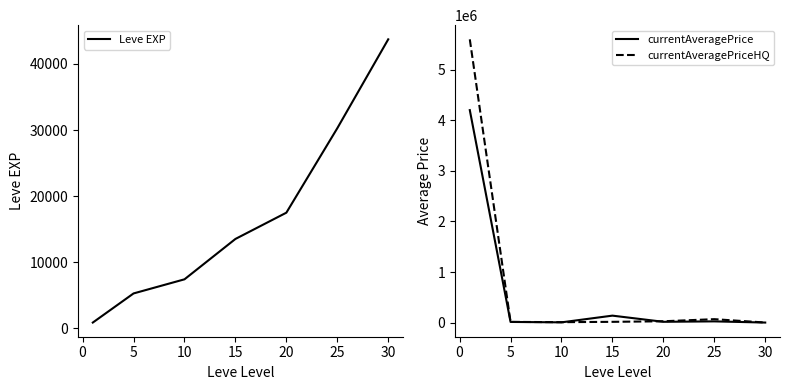

The value of Leve EXP at 10 is 7400.0. True or false?

True